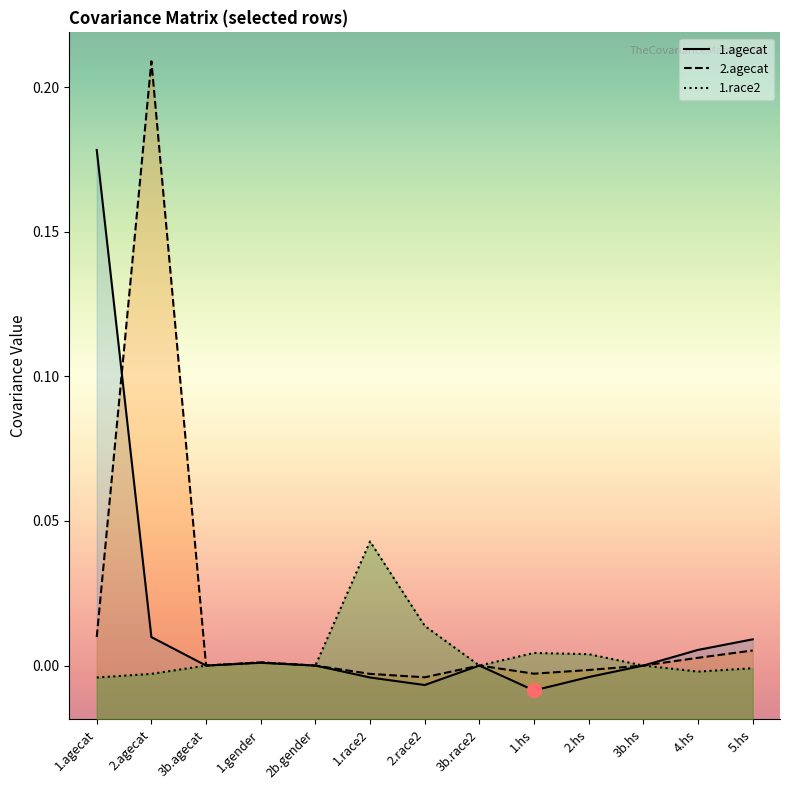

Where is the first local maximum for 2.agecat?

2.agecat